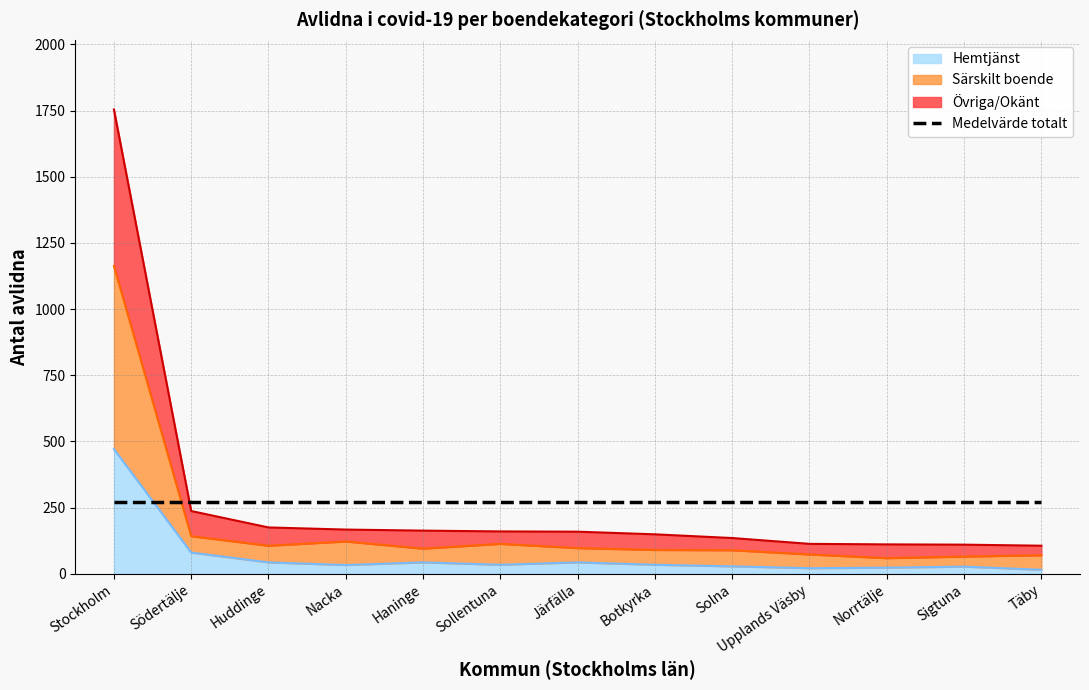

Read the Särskilt boende value at Täby.

70